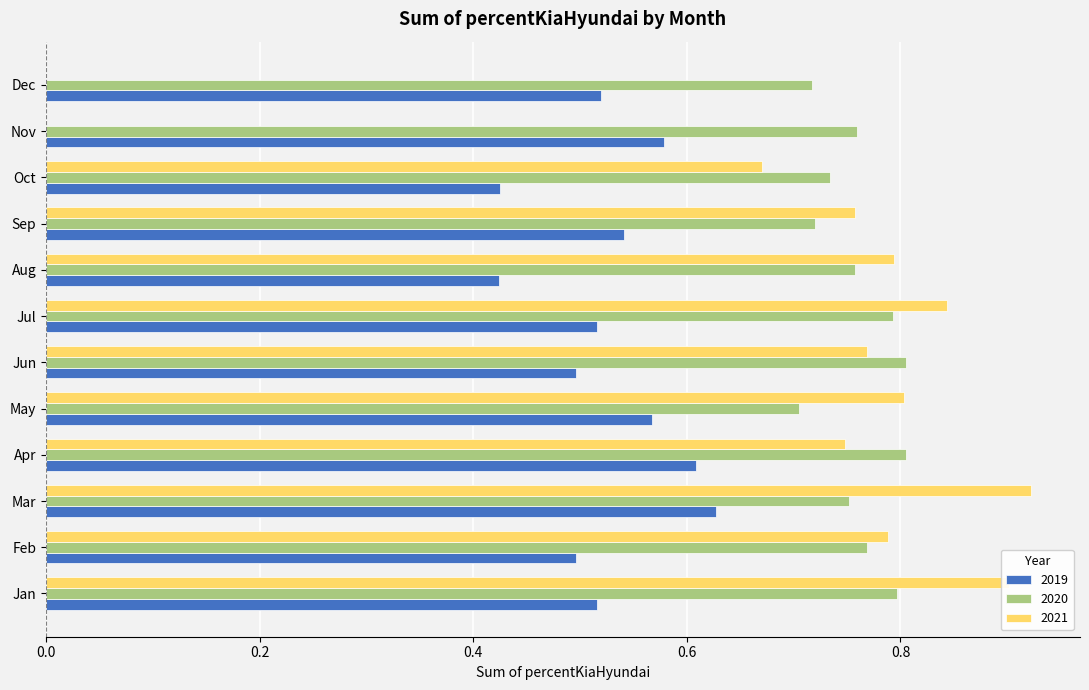

What is the spread (max minus min) of values at Feb?

0.3